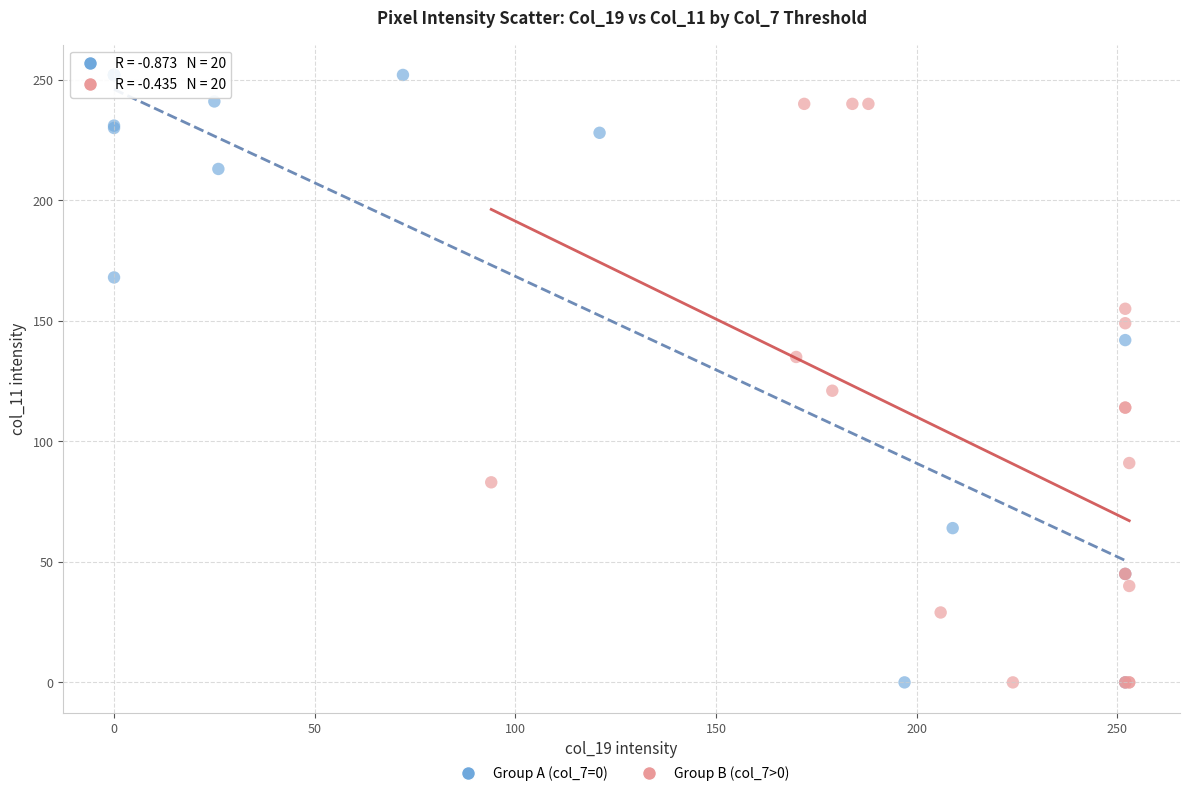

Which series has the widest spread of Y values?

Group A (col_7=0)